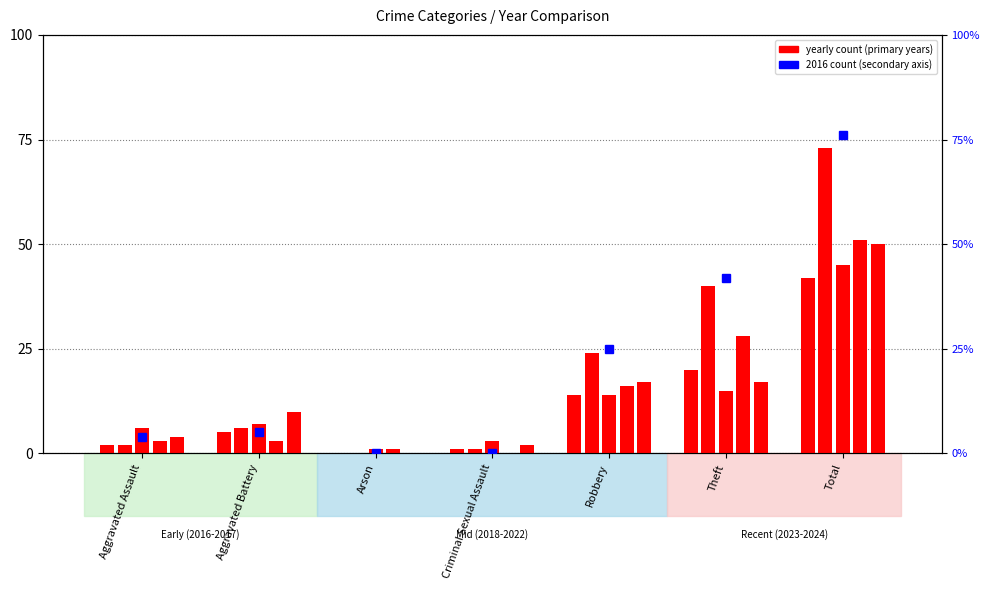

How many values are above zero?

5